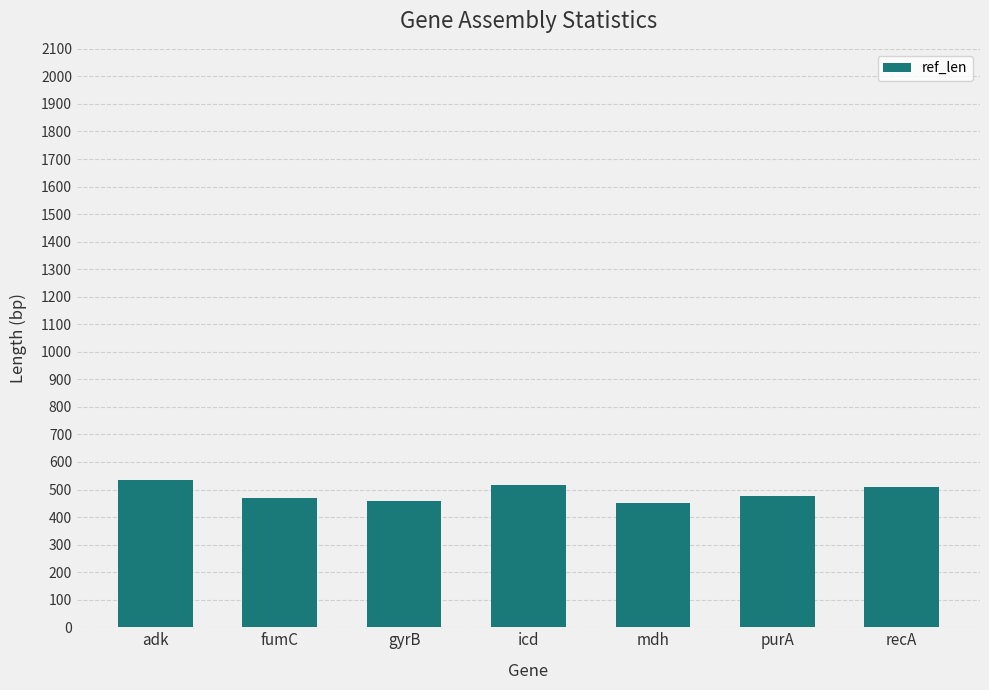

What is the difference between the maximum and minimum values?

84